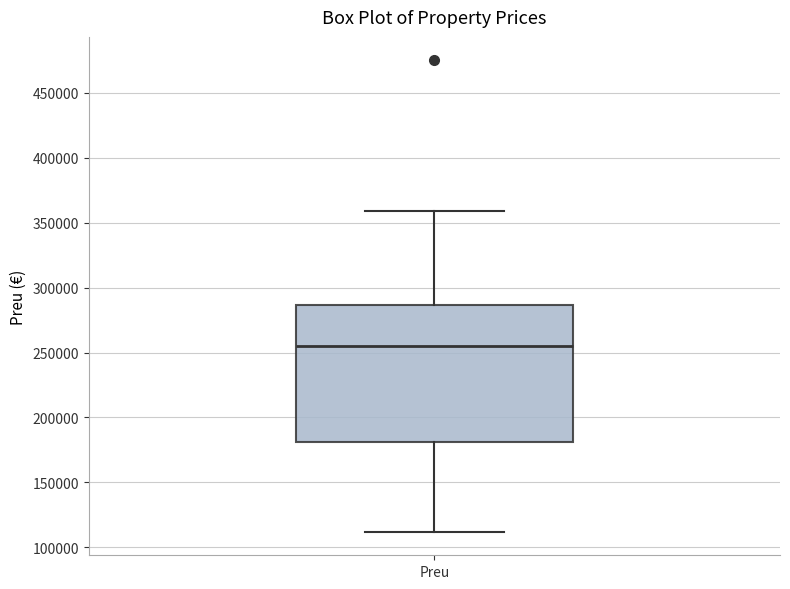

Transcribe this box plot: give where the median line is, the range the box spans, and where the two whiskers end, as read against the y-axis. The values are not printed on the chart, so give them approximately, as read against the axis.

median 255000, box 180000 to 285000, whiskers 110000 to 360000